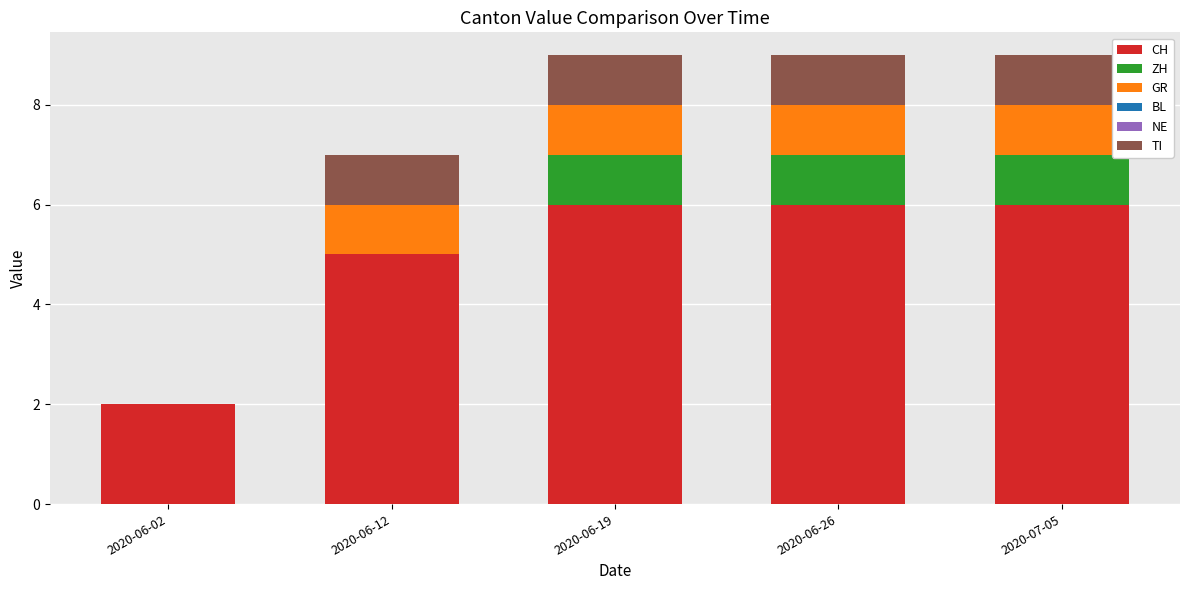

What is the sum of all CH values?

25